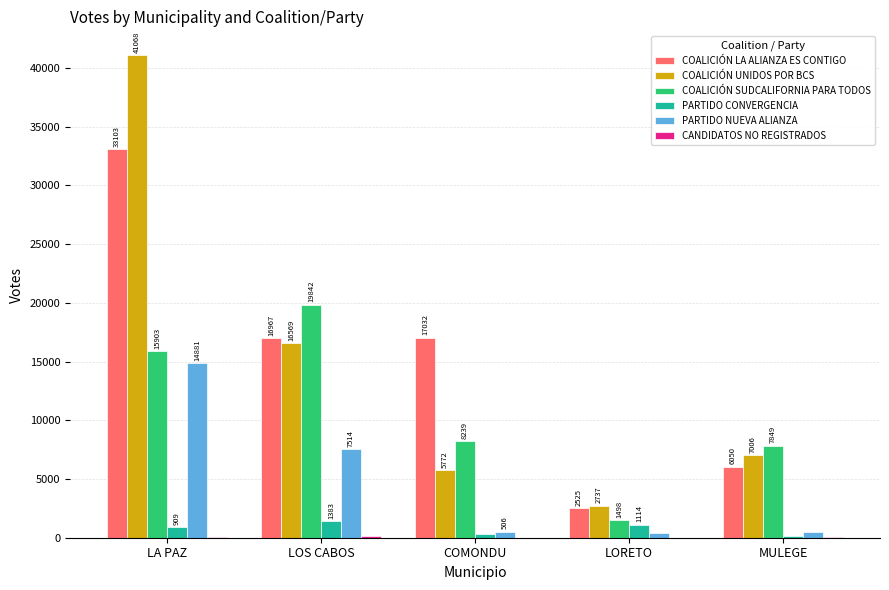

Where is PARTIDO CONVERGENCIA nearest to the value 764?

LA PAZ